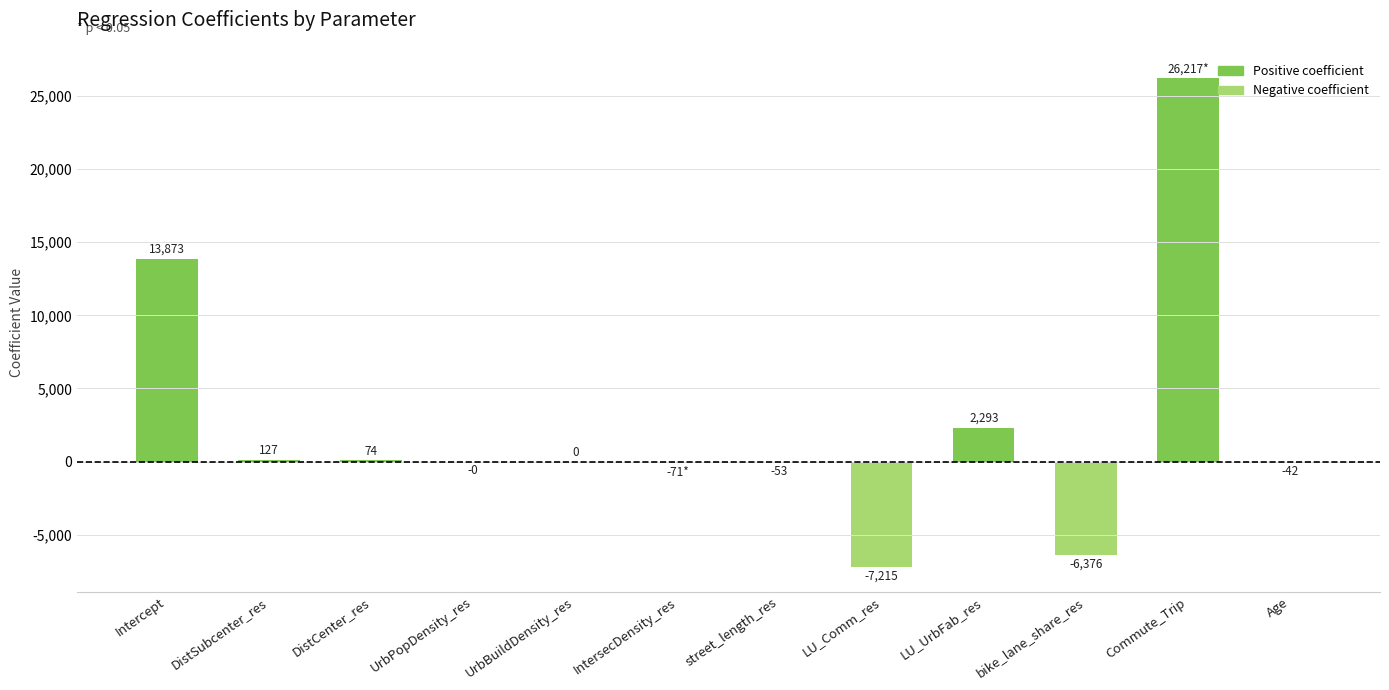

What is the greatest value displayed?

26216.6